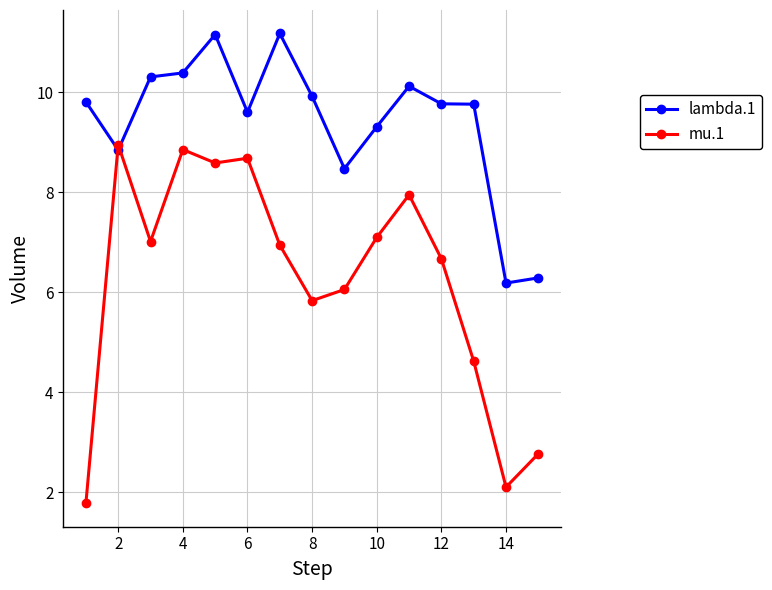

How many values in the mu.1 series are below 6?

5